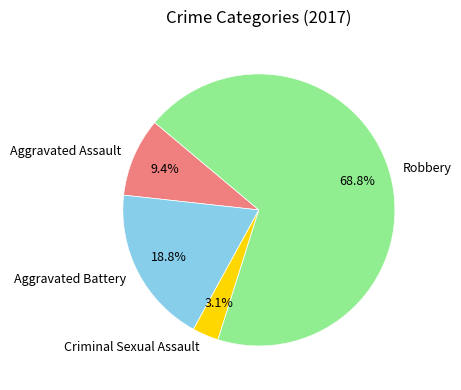

Which has a higher value, Aggravated Assault or Robbery?

Robbery